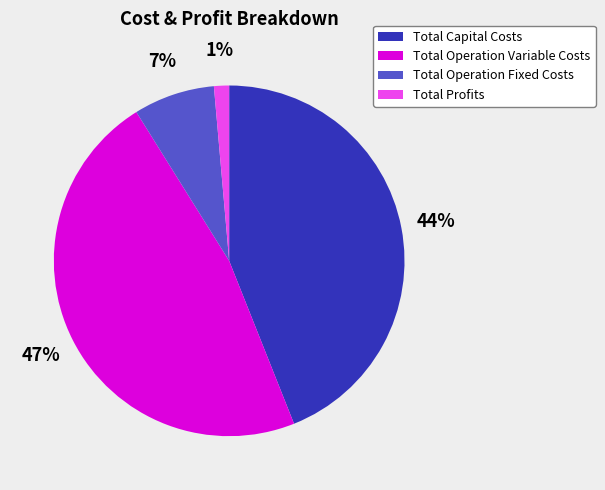

To the nearest percent, what is the difference between the Total Profits and Total Operation Fixed Costs slice percentages?

6%